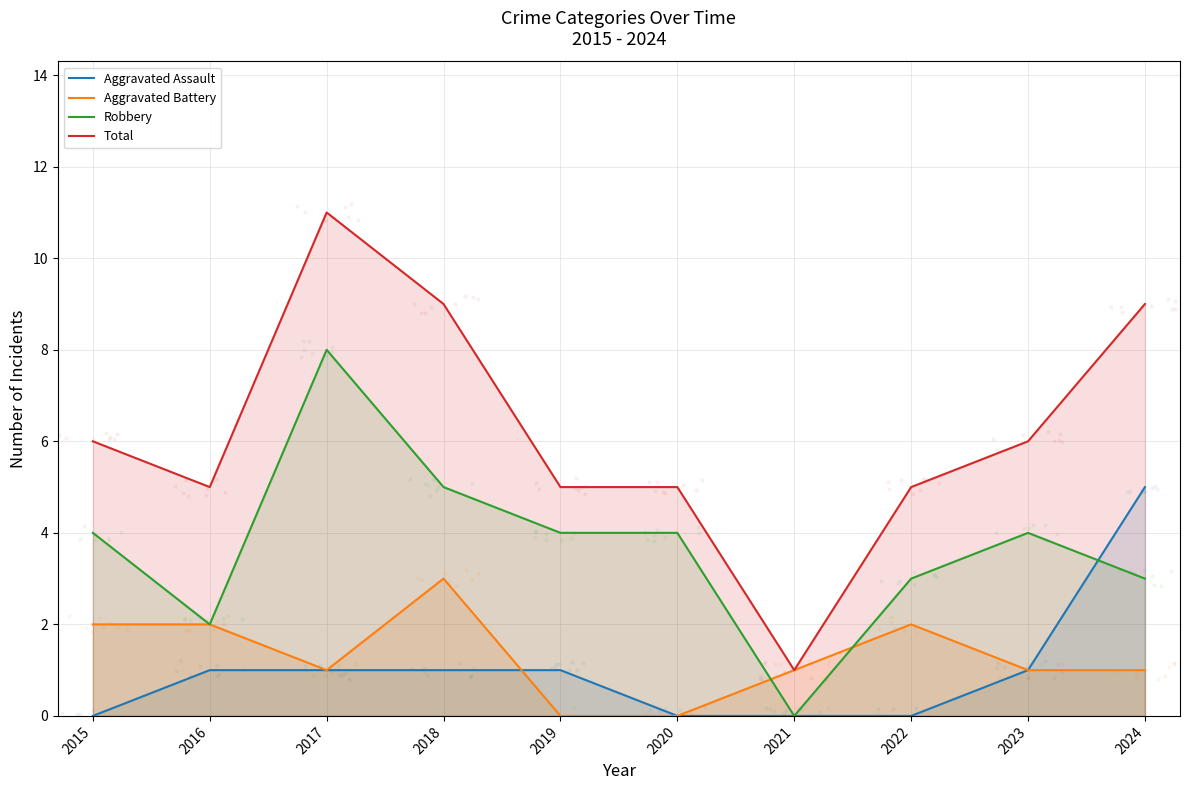

What are all the series names shown in the legend?

Aggravated Assault, Aggravated Battery, Robbery, Total